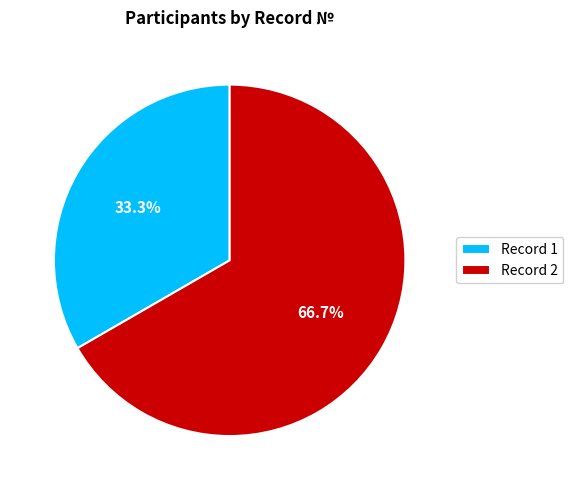

Rank the categories by value from lowest to highest.

Record 1, Record 2